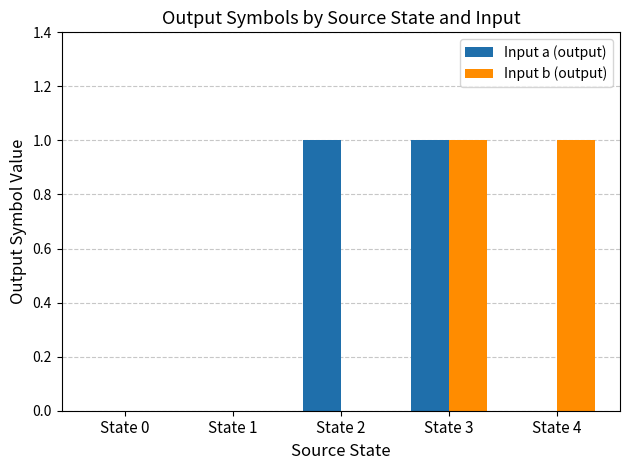

Between State 0 and State 2, which series saw the biggest shift?

Input a (output)